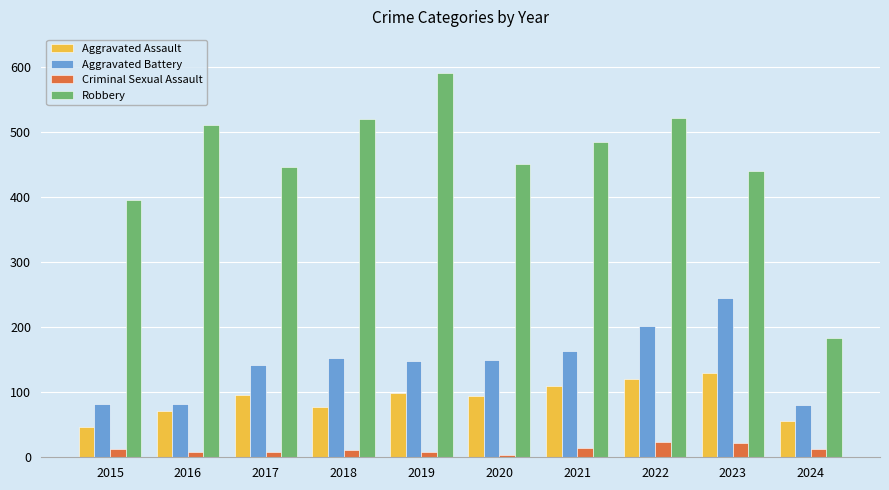

Which series has the largest total across all categories?

Robbery